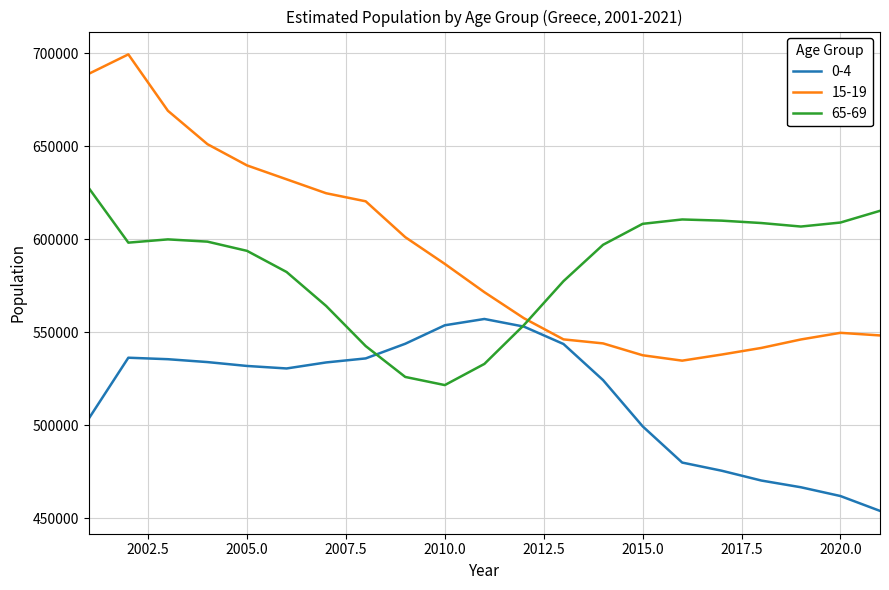

What is the difference between the maximum and minimum values in the 65-69 series?

105950